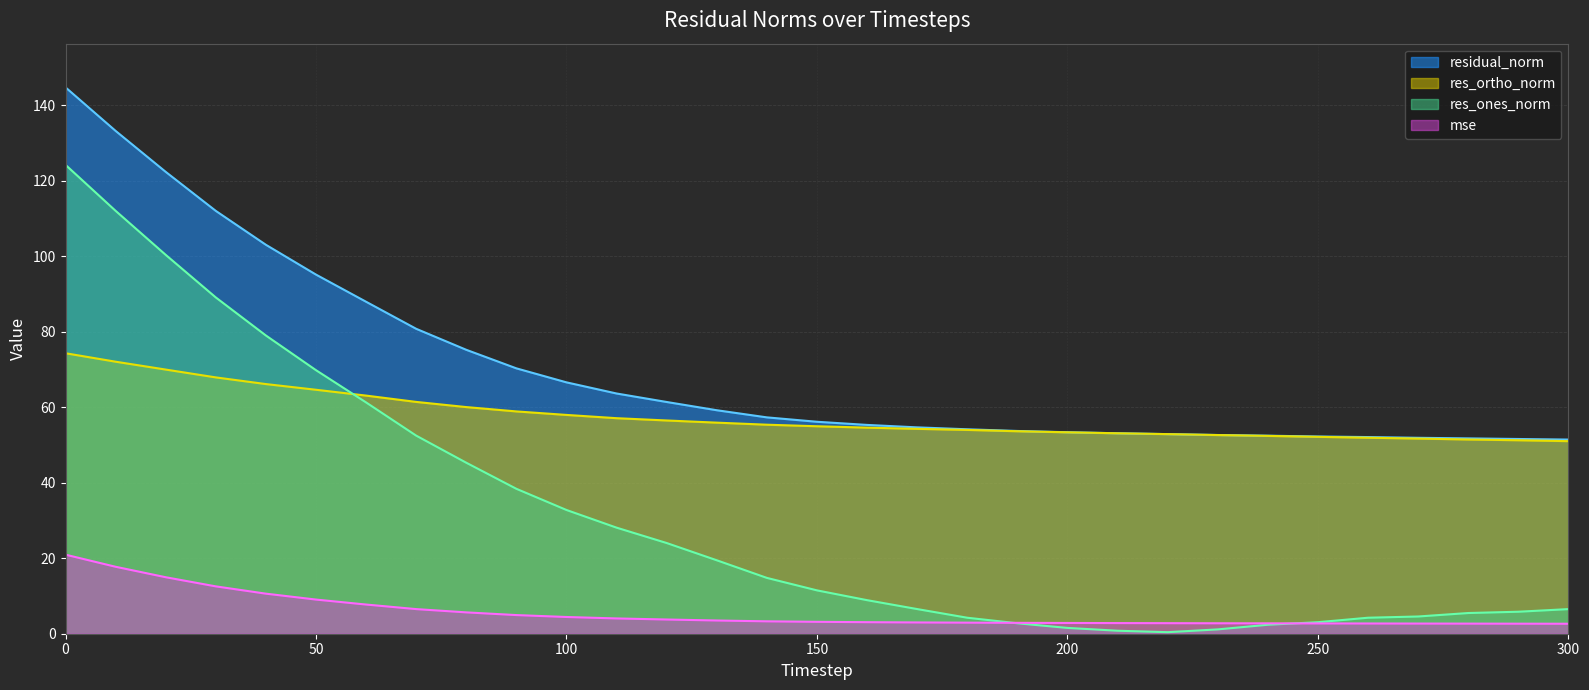

Which category has the lowest value across all series?

220